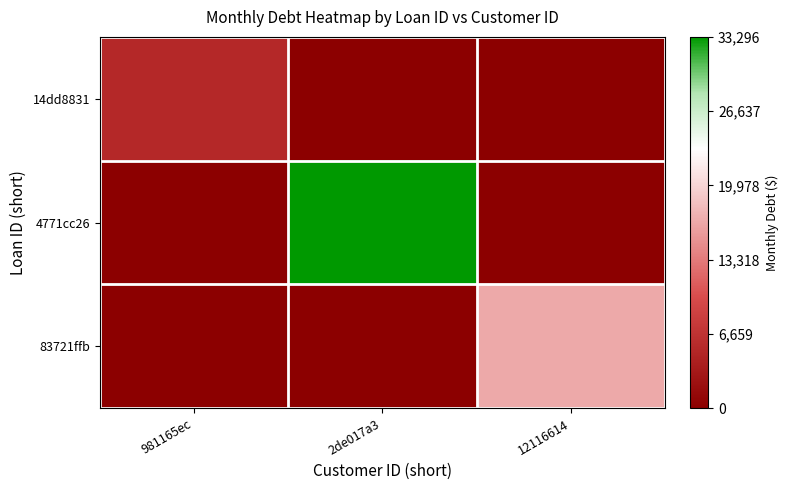

Reading right to left, what are all the values shown in this chart?

14dd8831: 12116614=0.0	2de017a3=0.0	981165ec=5214.7
4771cc26: 12116614=0.0	2de017a3=33296.0	981165ec=0.0
83721ffb: 12116614=16771.9	2de017a3=0.0	981165ec=0.0